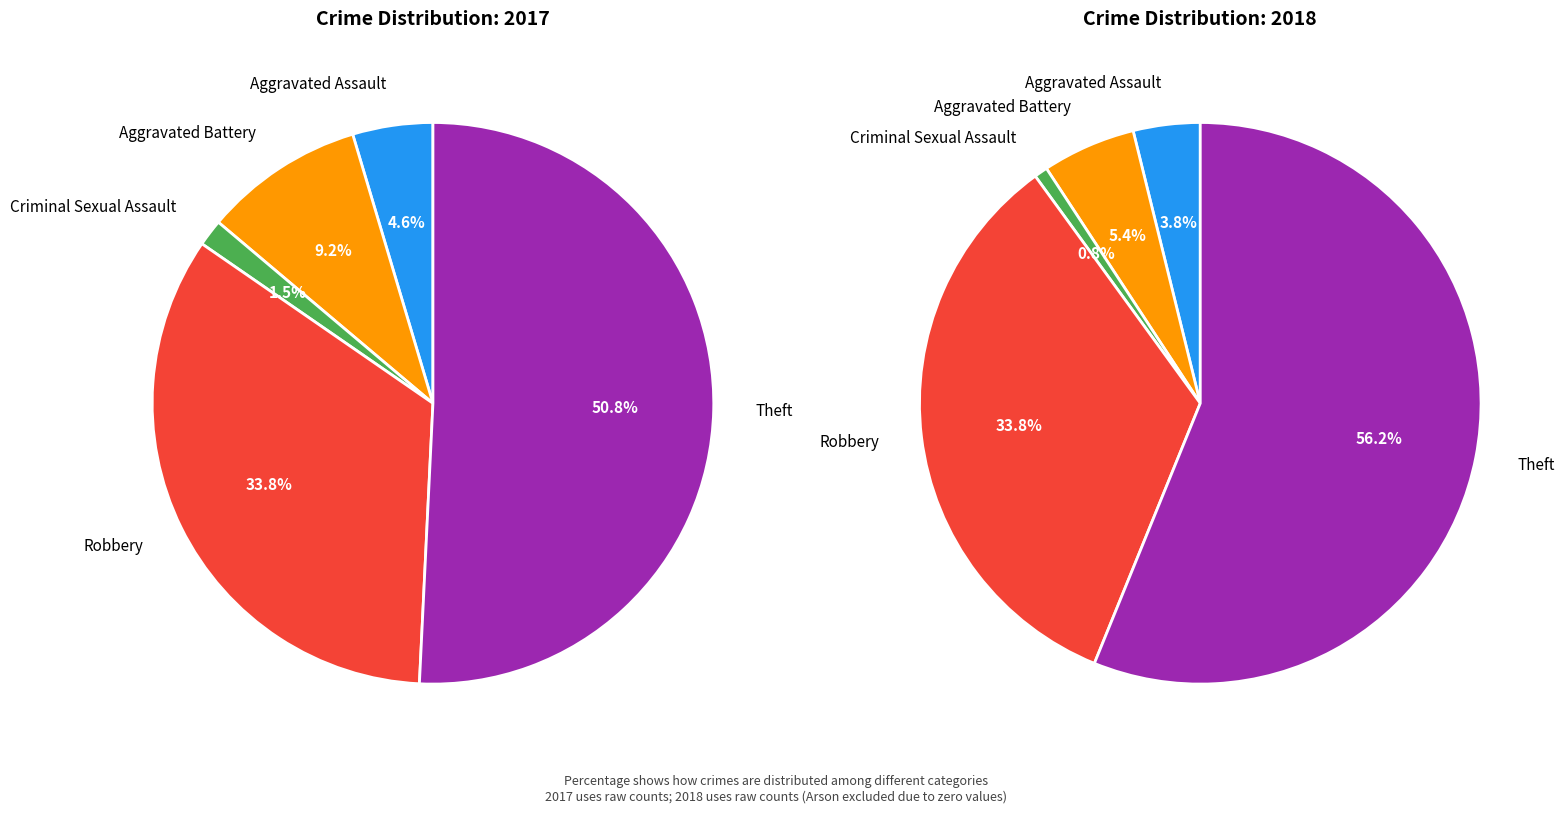

Count the number of slices in the pie.

5